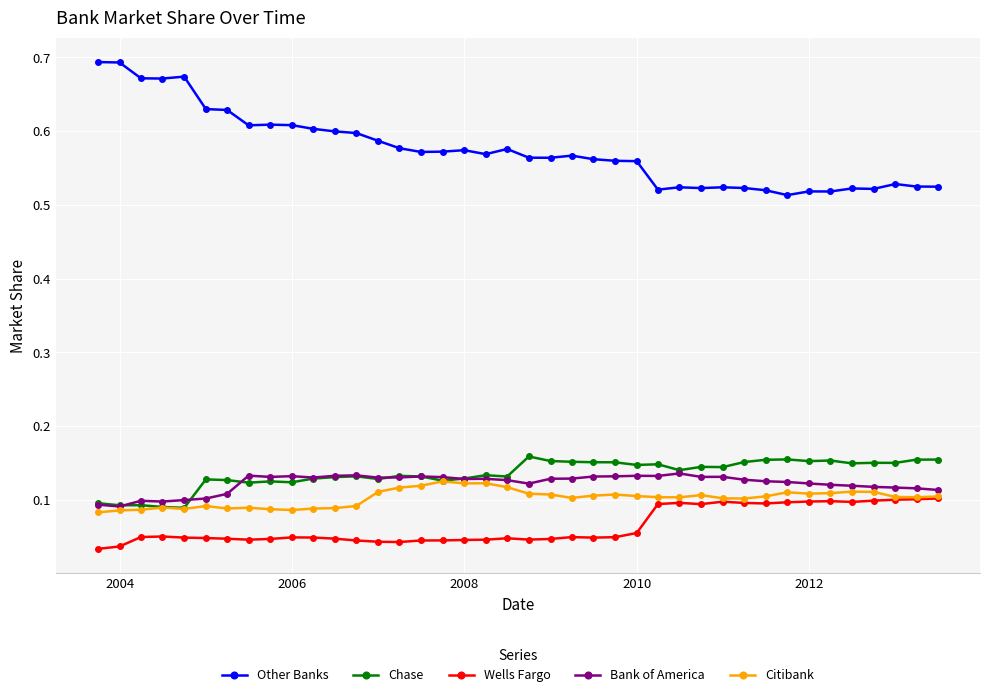

At how many categories does at least one series exceed 0?

40